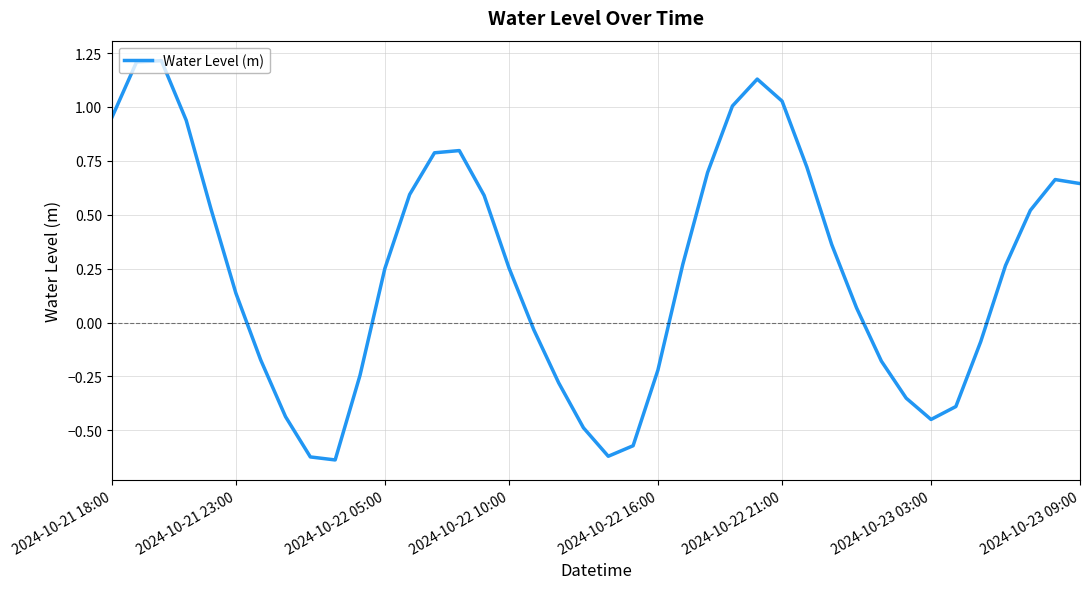

What is the difference between the maximum and minimum values?

1.9